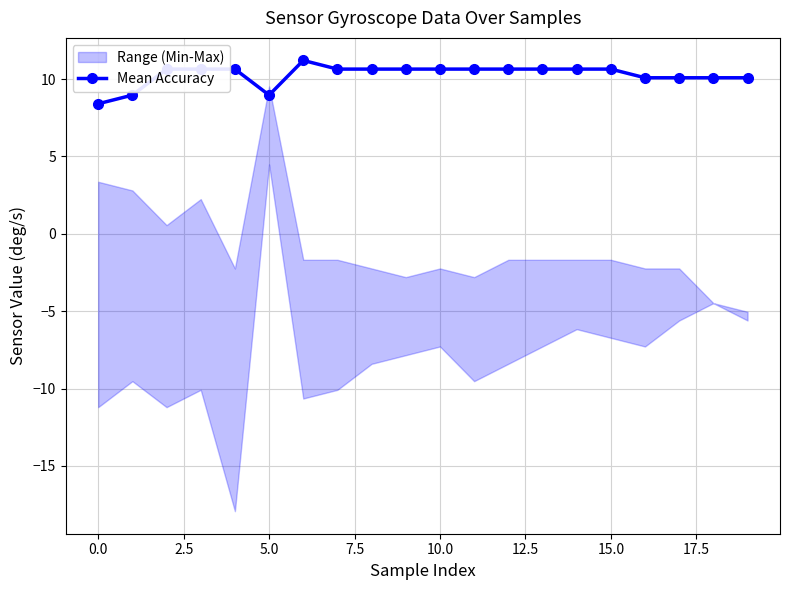

What is the average value?

10.3